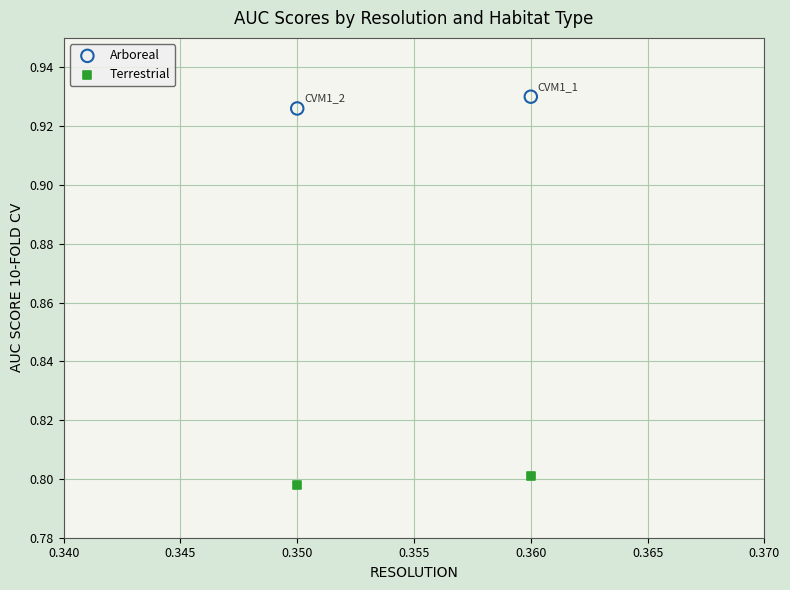

Across all data points, what is the average X value?

0.4